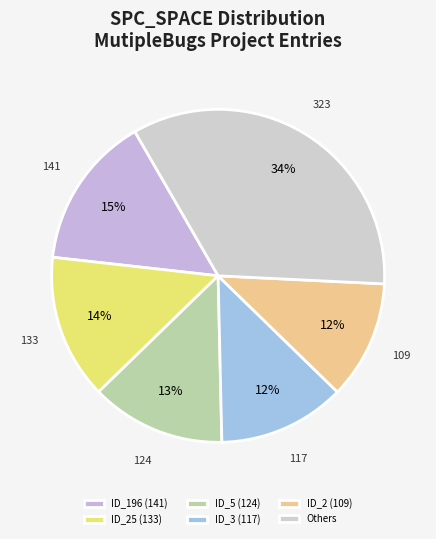

Count the number of slices in the pie.

6